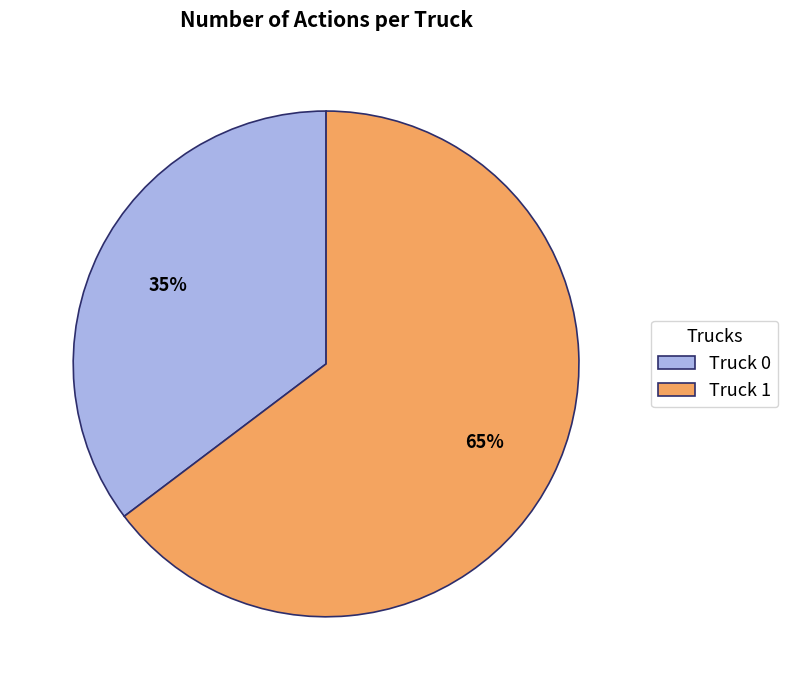

Is there any slice that represents more than half of the pie?

Yes